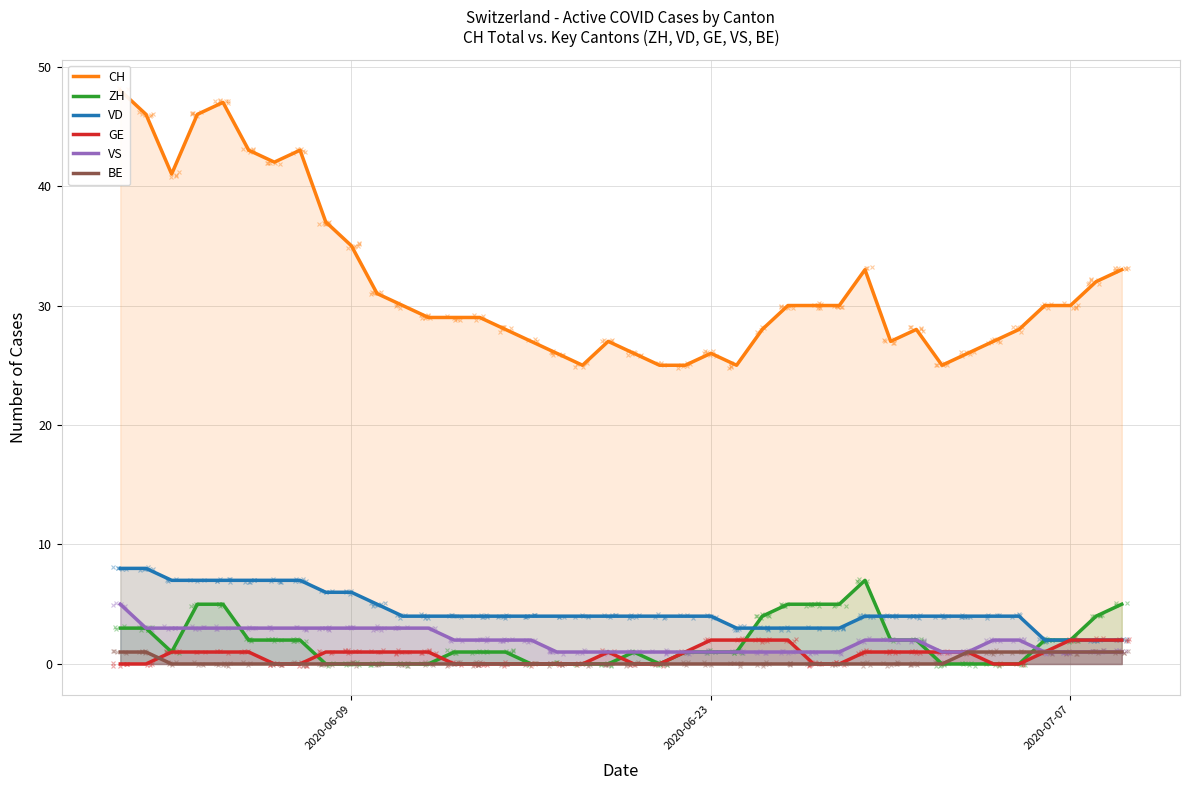

What is the sum of all CH values?

1273